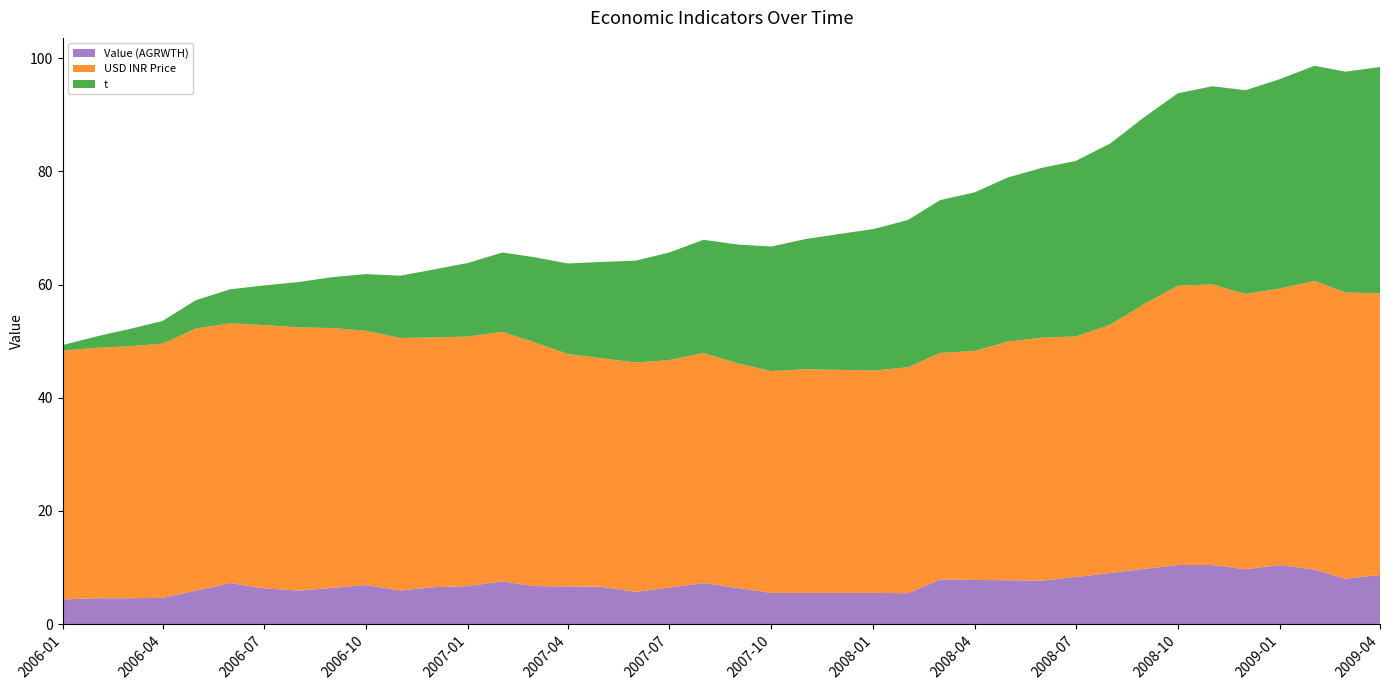

Reading left to right, transcribe all the data shown in this chart.

Value (AGRWTH): 4.4	4.6	4.6	4.7	5.9	7.3	6.3	5.9	6.4	6.9	6.0	6.5	6.7	7.6	6.7	6.7	6.6	5.7	6.5	7.3	6.4	5.5	5.5	5.5	5.5	5.5	7.9	7.8	7.8	7.7	8.3	9.0	9.8	10.4	10.4	9.7	10.4	9.6	8.0	8.7
USD INR Price: 43.9	44.3	44.5	44.9	46.3	45.9	46.5	46.5	45.9	44.9	44.6	44.1	44.1	44.1	43.1	41.0	40.4	40.5	40.2	40.6	39.7	39.2	39.5	39.4	39.3	39.9	40.0	40.5	42.2	42.9	42.5	43.9	46.8	49.3	49.6	48.6	48.9	51.0	50.6	49.7
t: 1.0	2.0	3.0	4.0	5.0	6.0	7.0	8.0	9.0	10.0	11.0	12.0	13.0	14.0	15.0	16.0	17.0	18.0	19.0	20.0	21.0	22.0	23.0	24.0	25.0	26.0	27.0	28.0	29.0	30.0	31.0	32.0	33.0	34.0	35.0	36.0	37.0	38.0	39.0	40.0